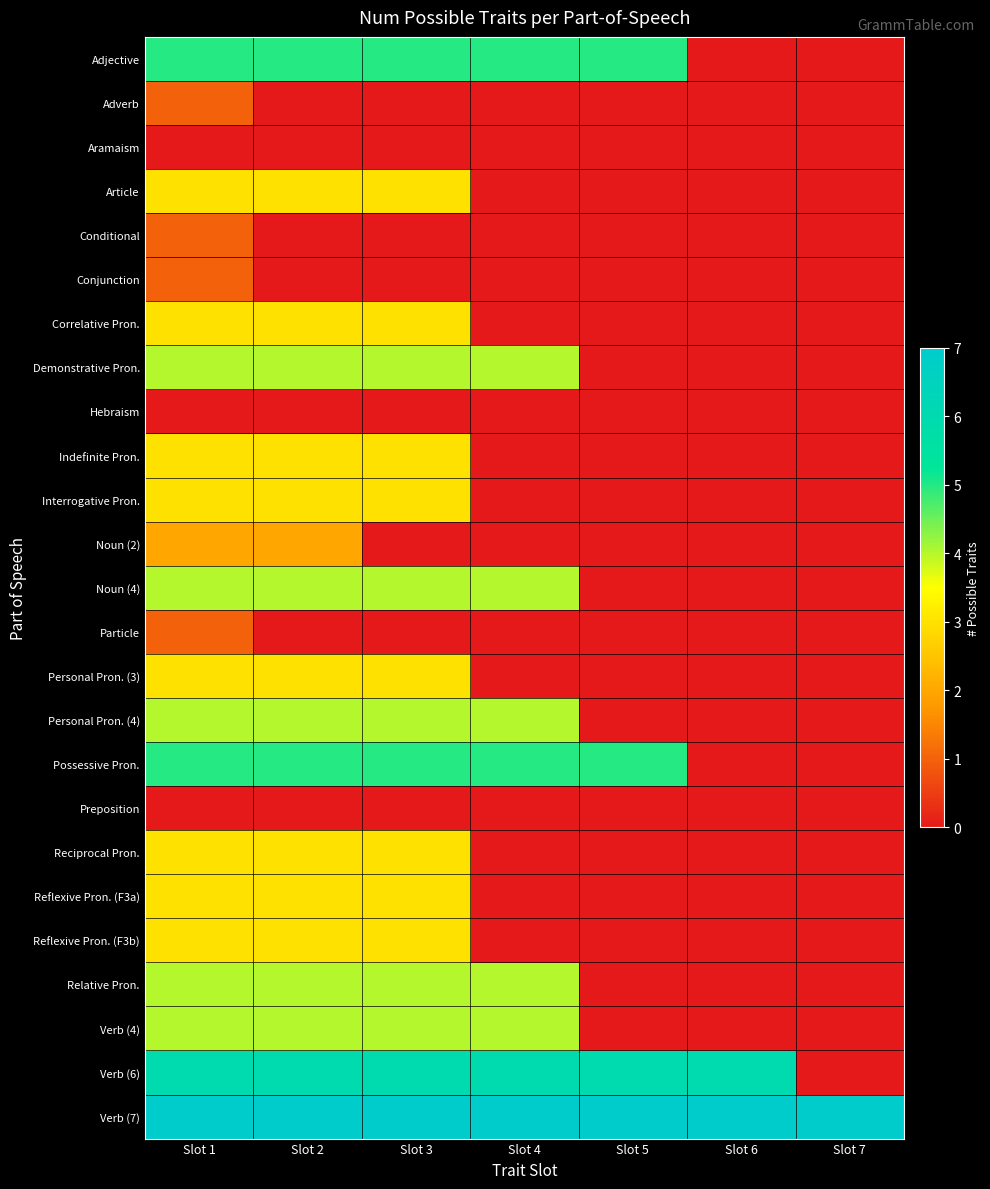

What is the maximum value shown in the chart?

7